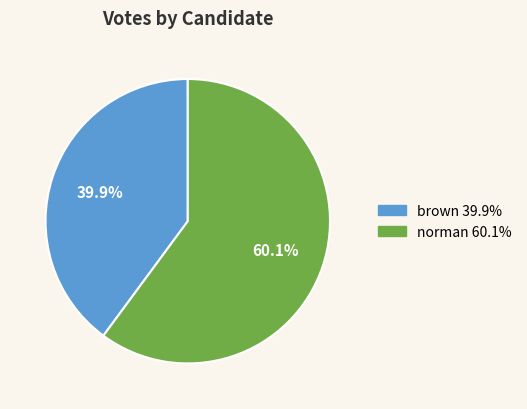

Does any single category account for the majority?

Yes